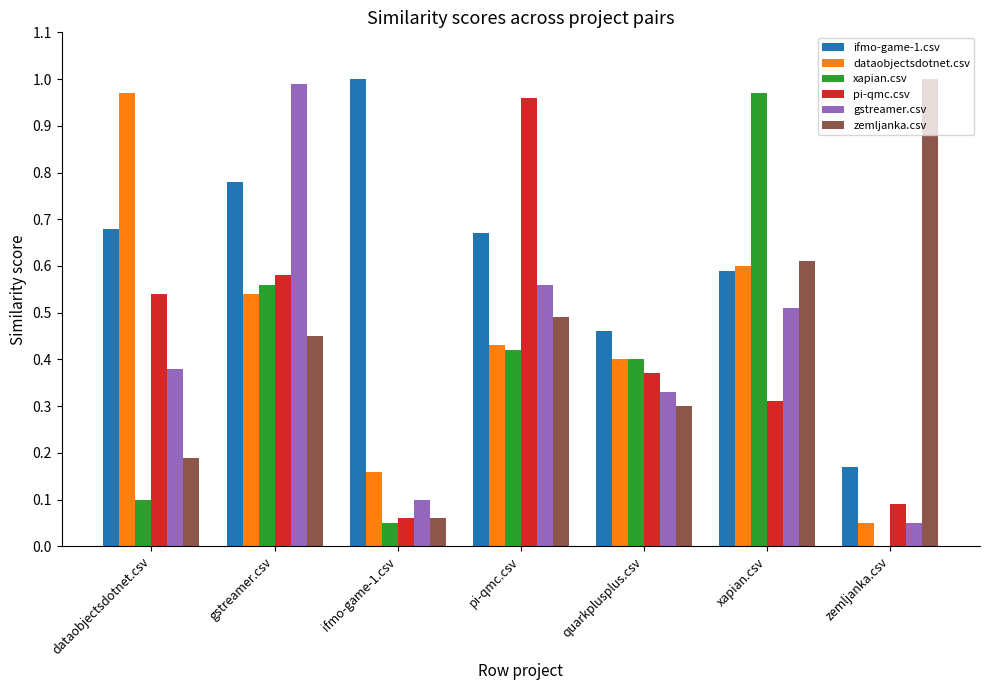

Which category has the highest value in the gstreamer.csv series?

gstreamer.csv